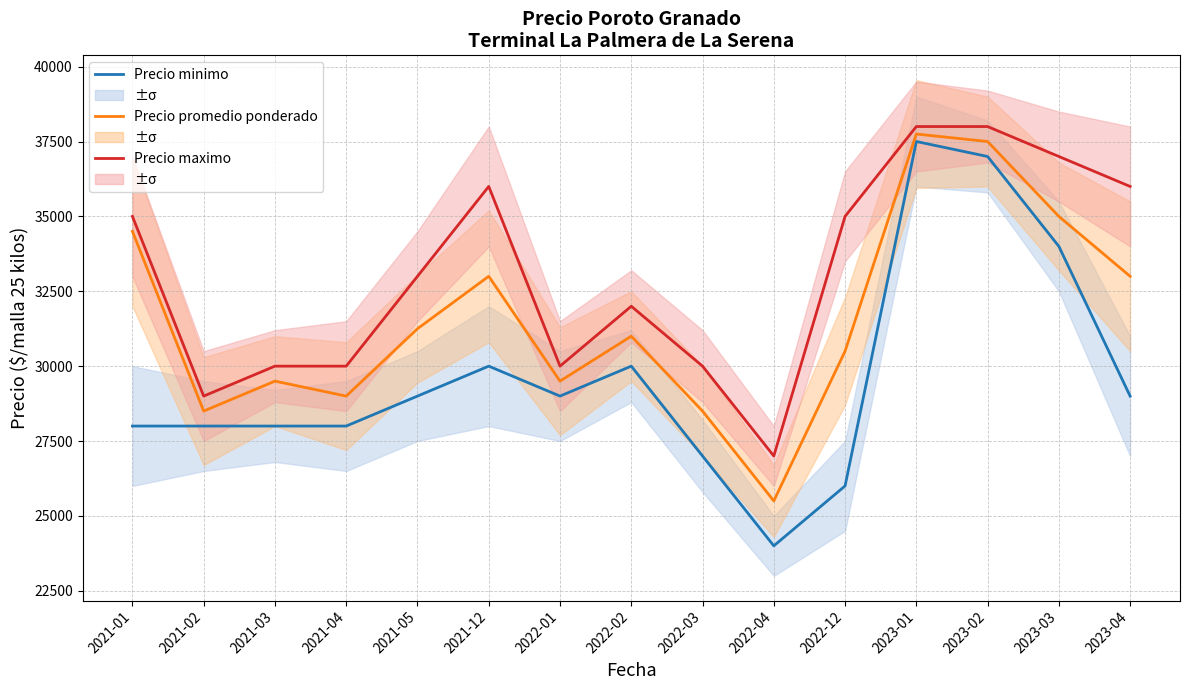

What is the label of the 7th point from the right?

2022-03